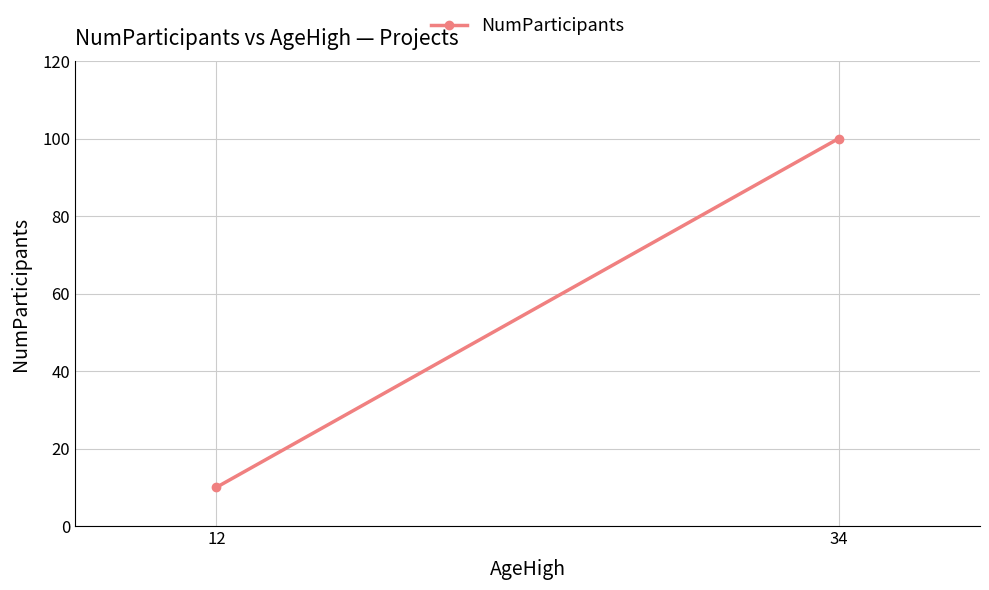

Rank the categories by value from lowest to highest.

12, 34